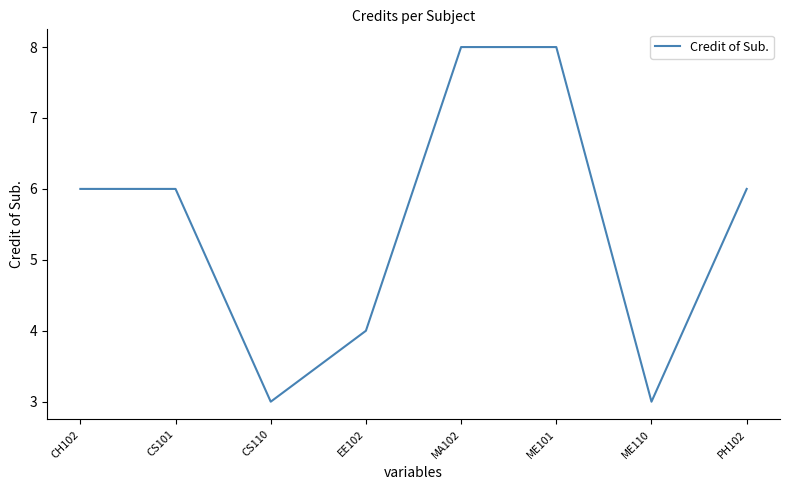

How many values are between 4 and 8?

6